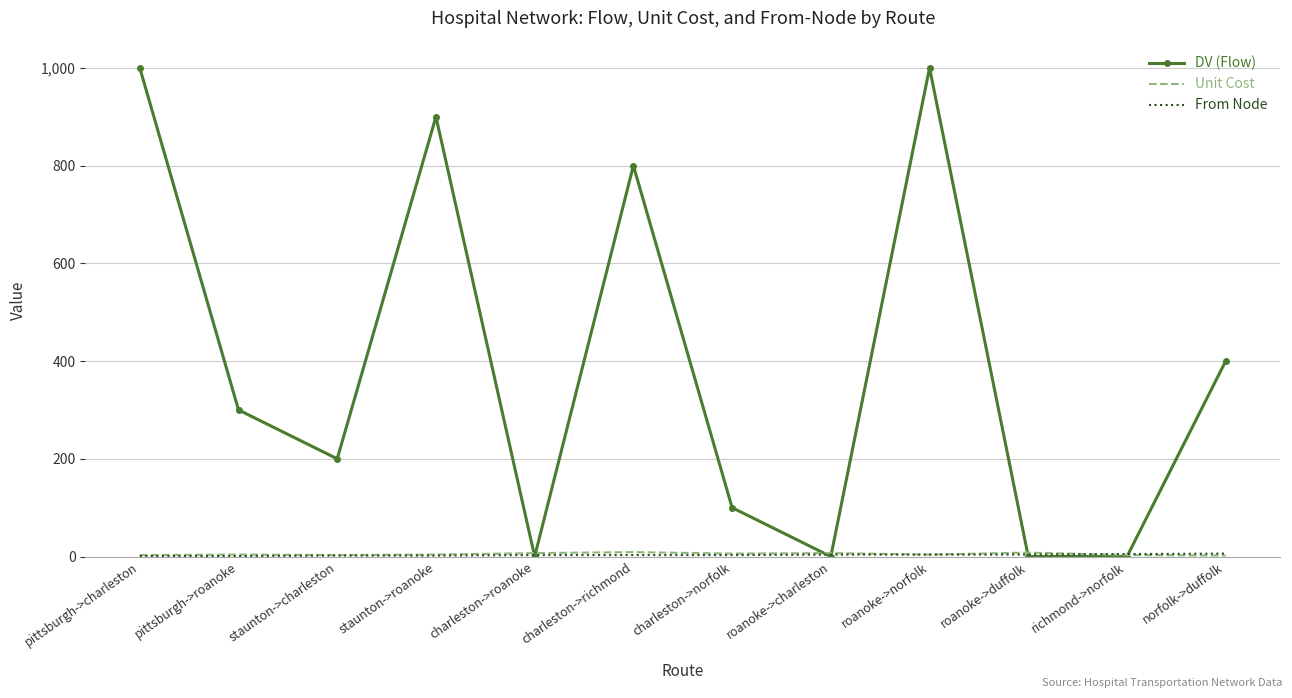

True or false: DV (Flow) has a value of -505 at roanoke->duffolk.

False